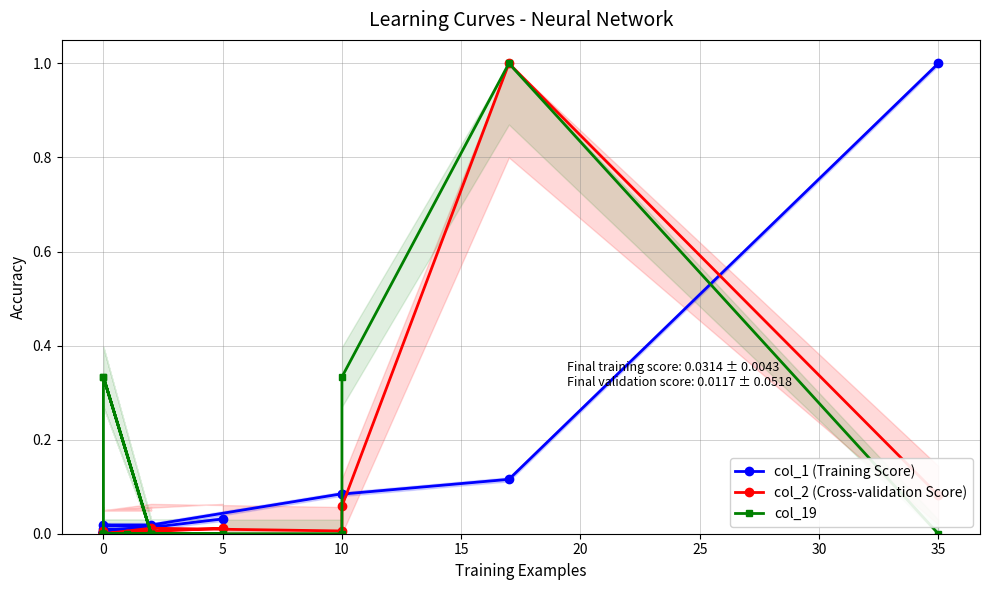

How many values in the col_19 series exceed 0?

4